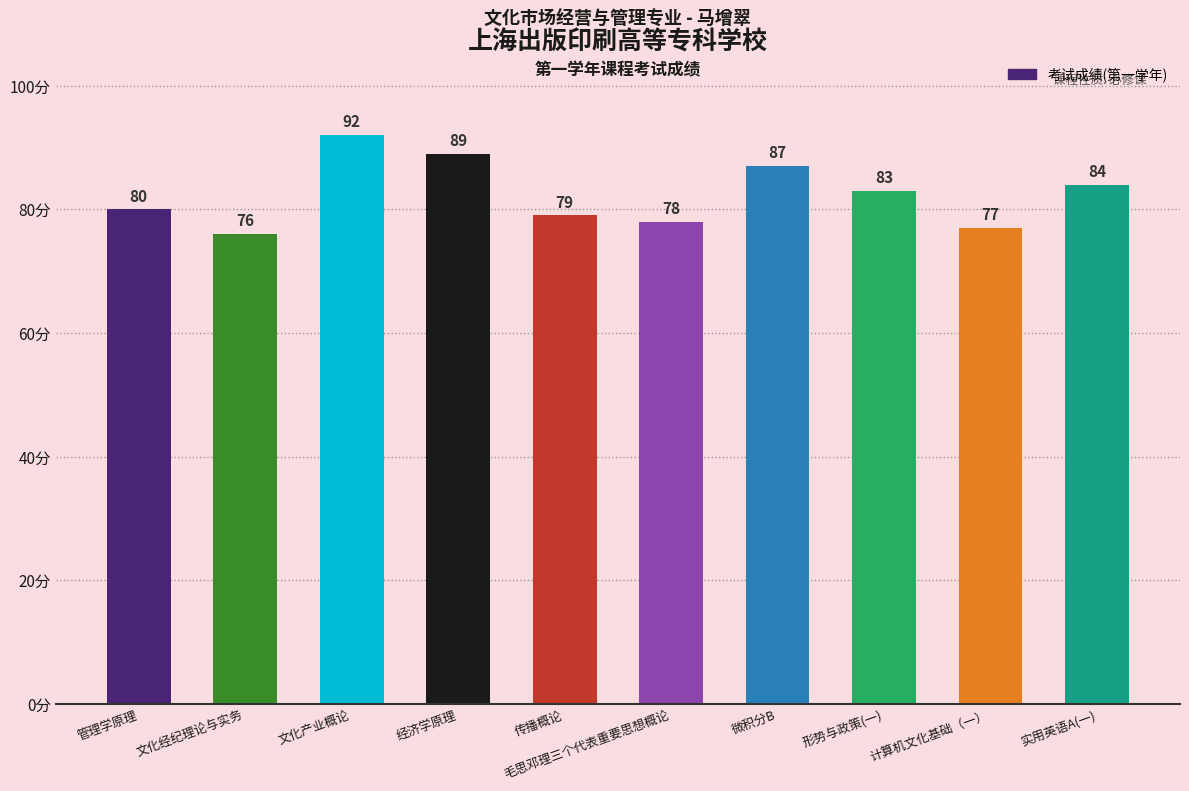

What is the sum of the values at 经济学原理 and 实用英语A(一)?

173